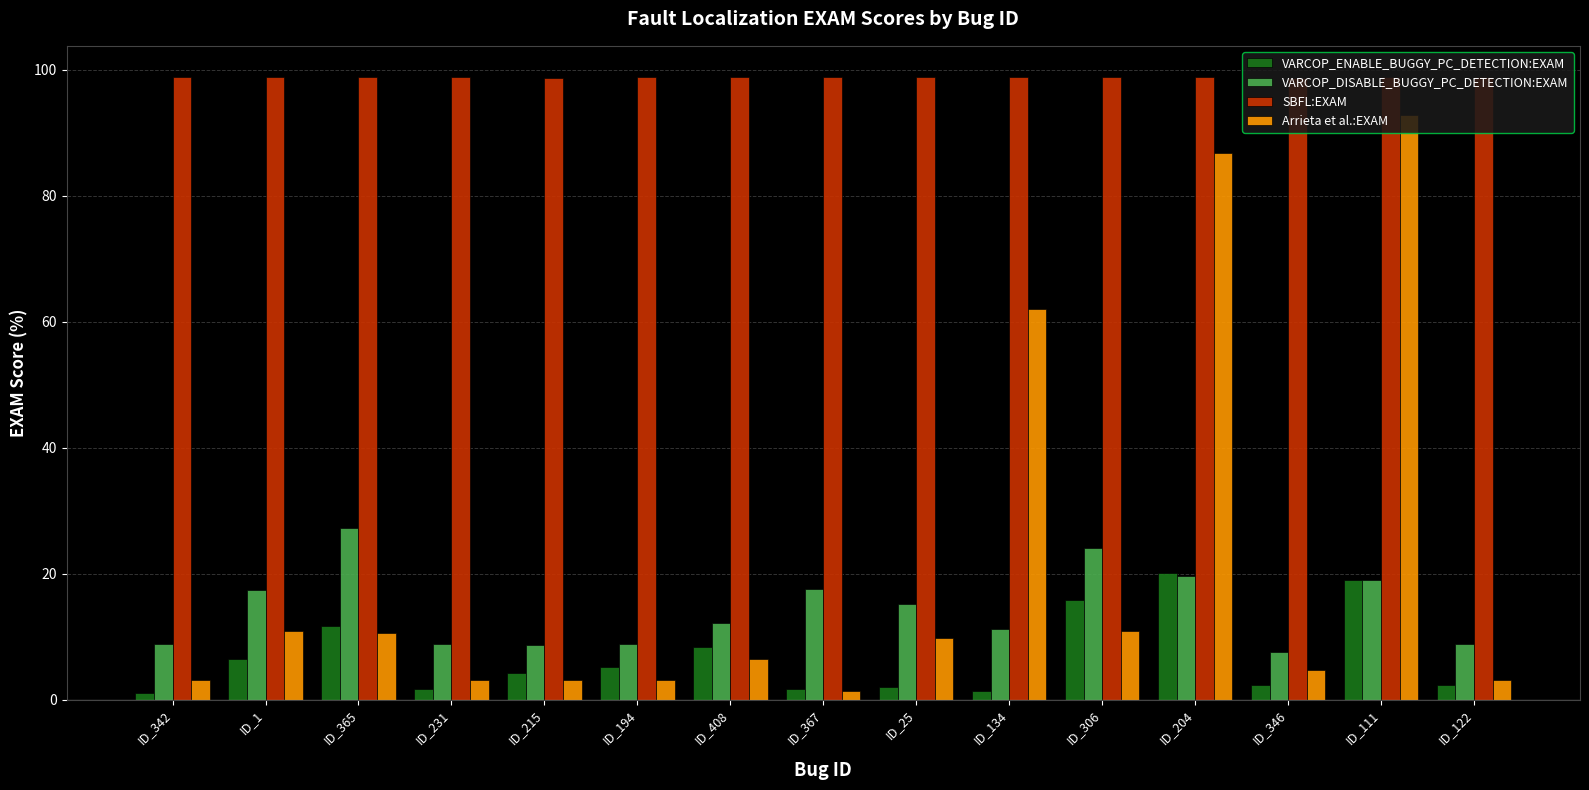

Where does the Arrieta et al.:EXAM series first go above 6?

ID_1